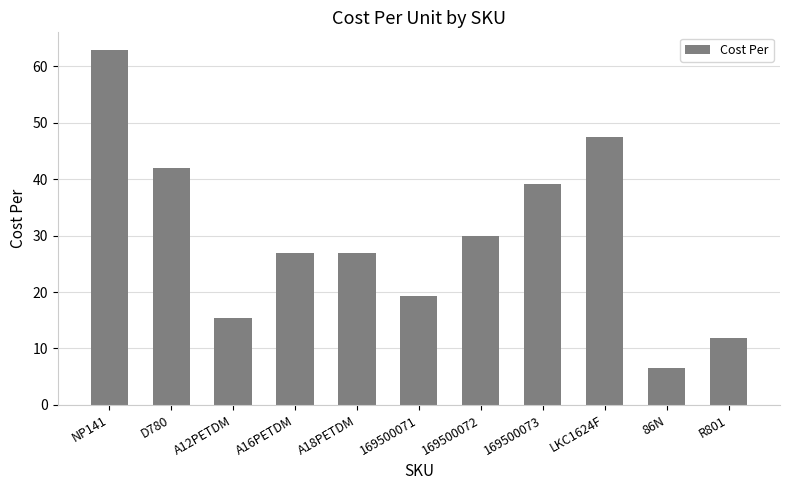

At which label does the data first exceed 26?

NP141